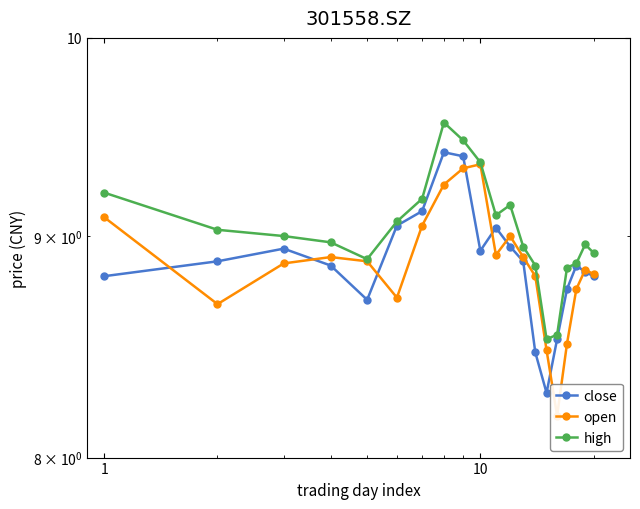

How many intersections are there between close and open?

8